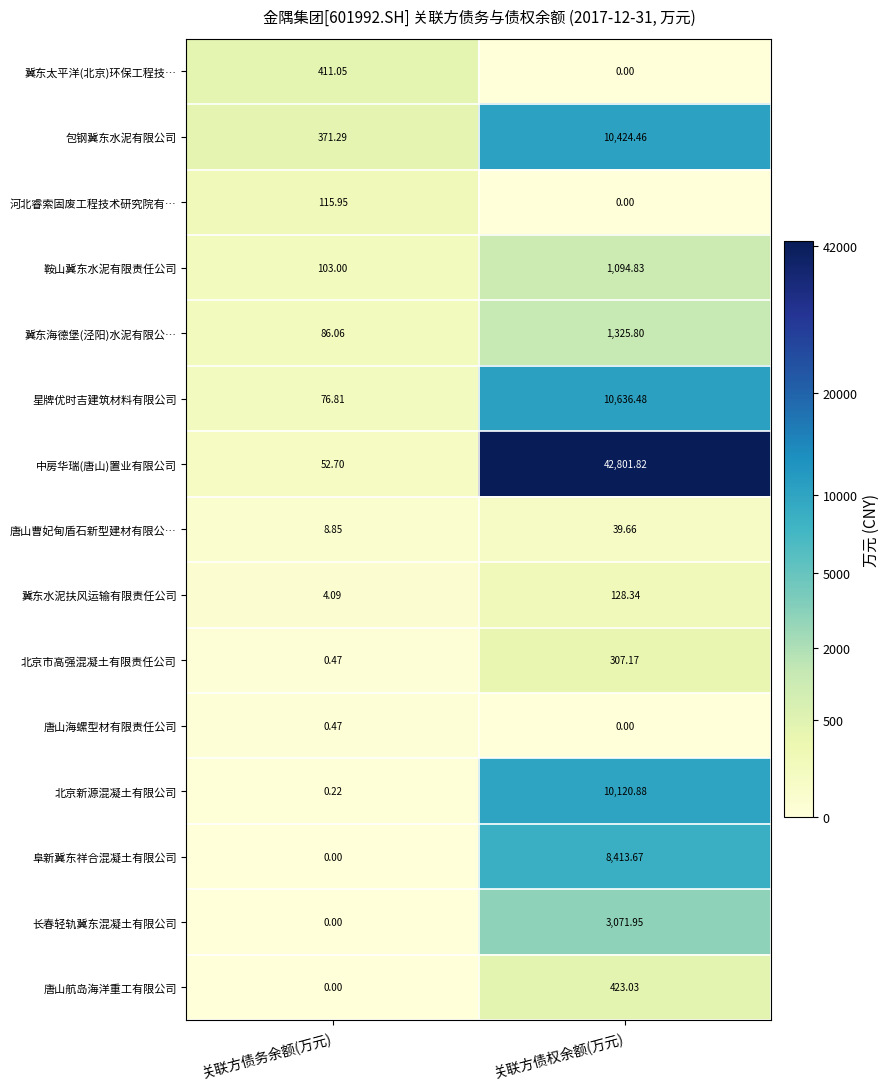

What is the total value across all series at 关联方债务余额(万元)?

1231.0